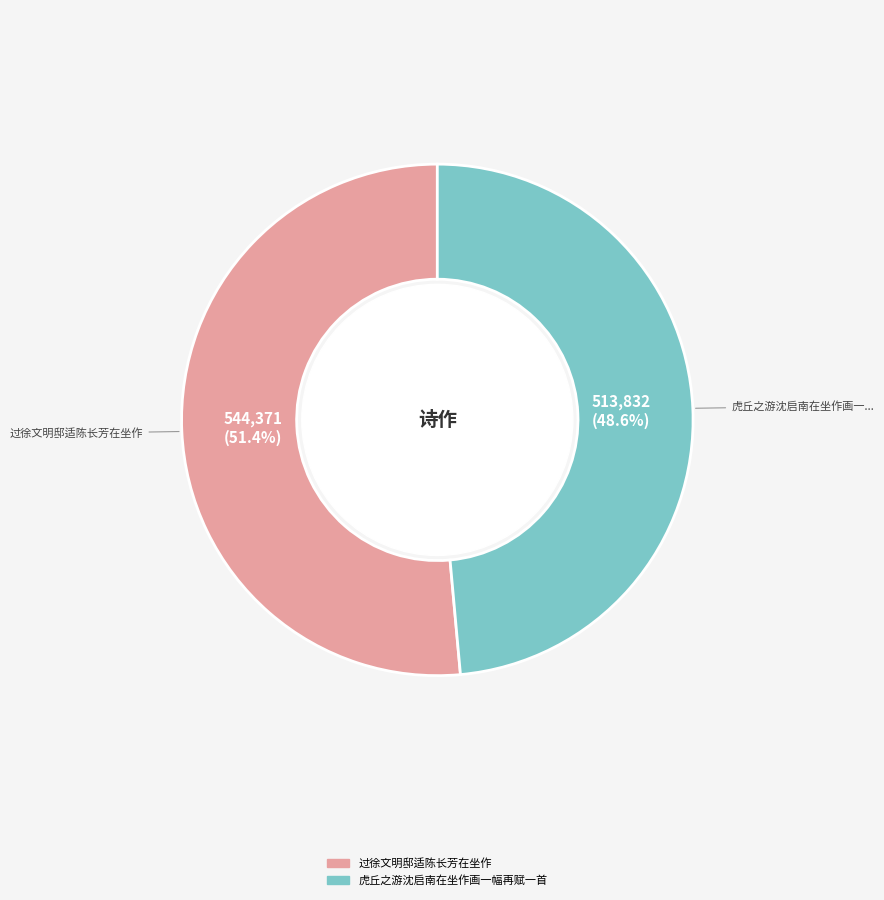

To the nearest percent, what portion does 过徐文明邸适陈长芳在坐作 represent?

51%